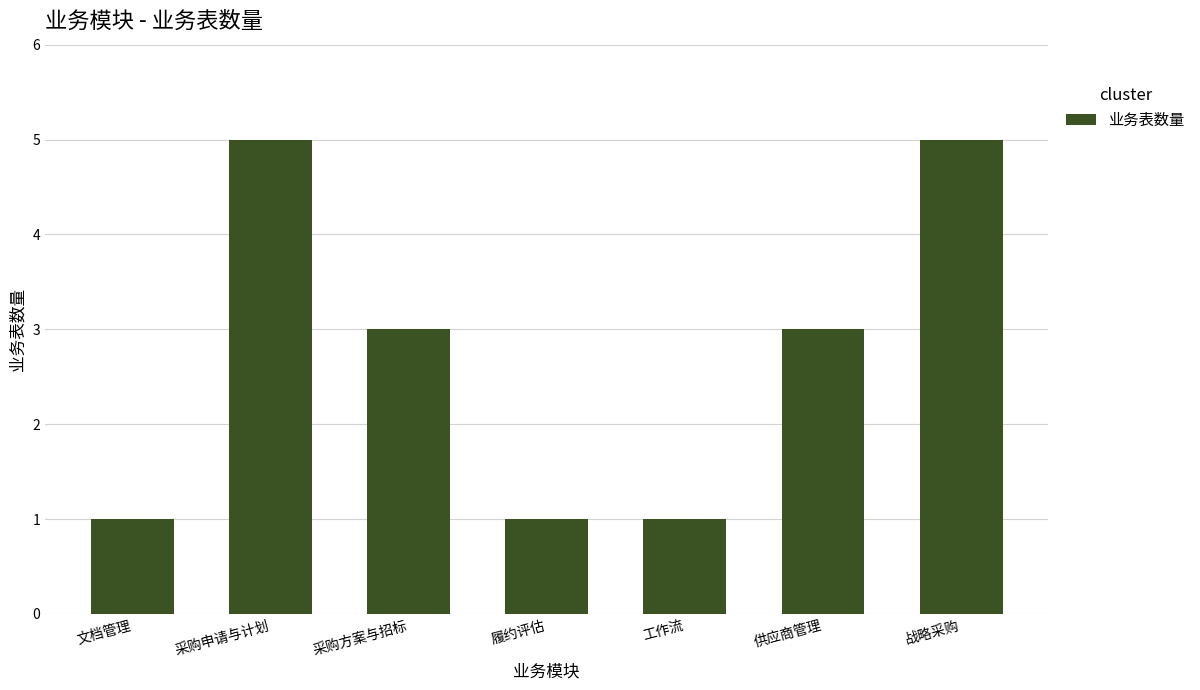

What is the greatest value displayed?

5